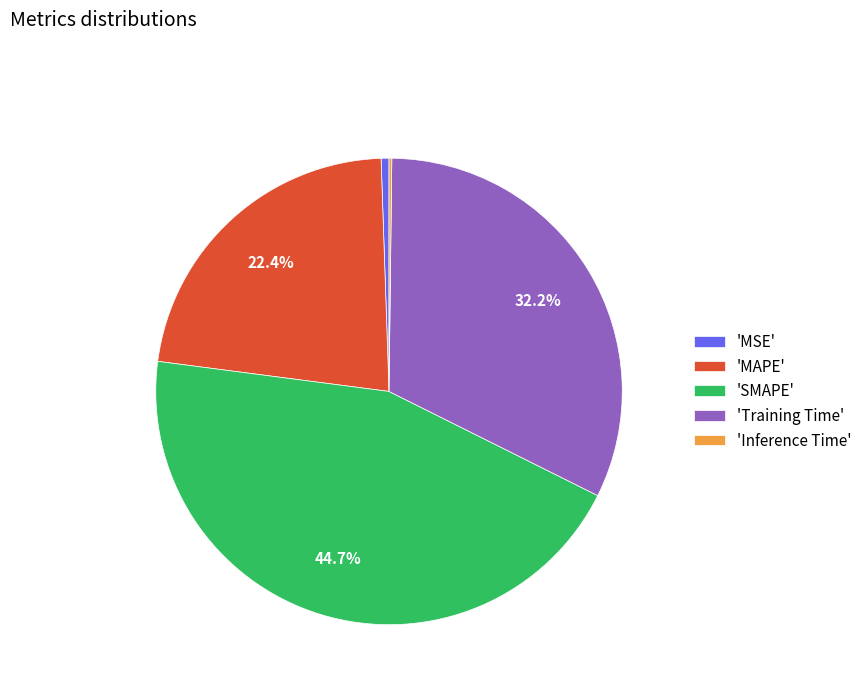

Is 'MSE' the majority of the pie?

No